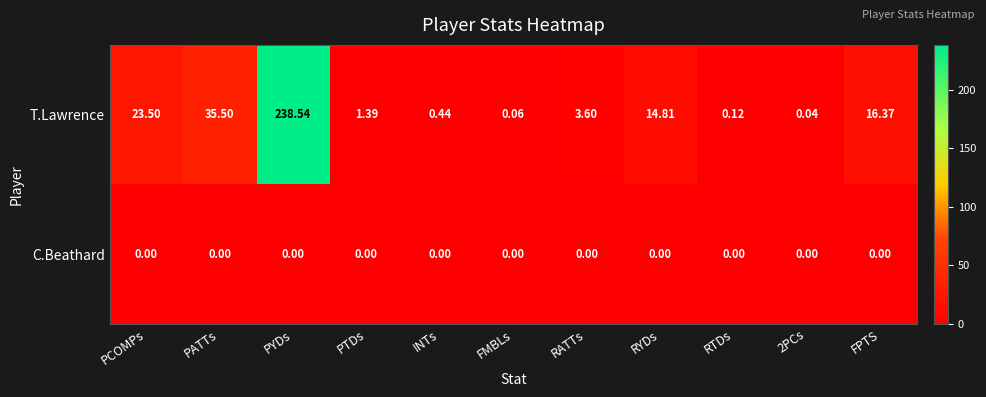

Where is T.Lawrence nearest to the value 119?

PATTs